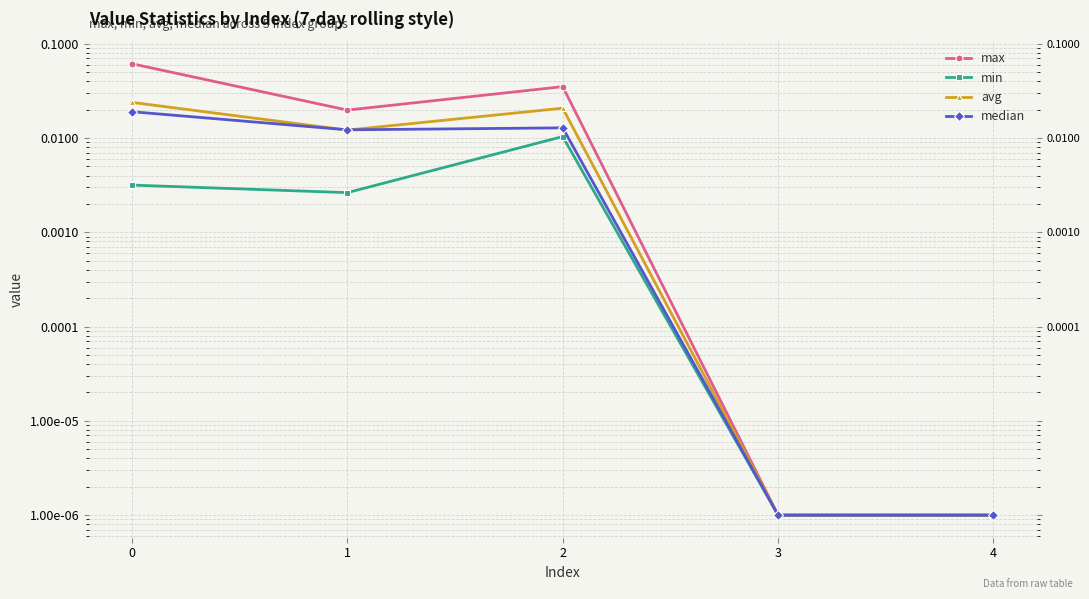

At which label does max reach its minimum?

3